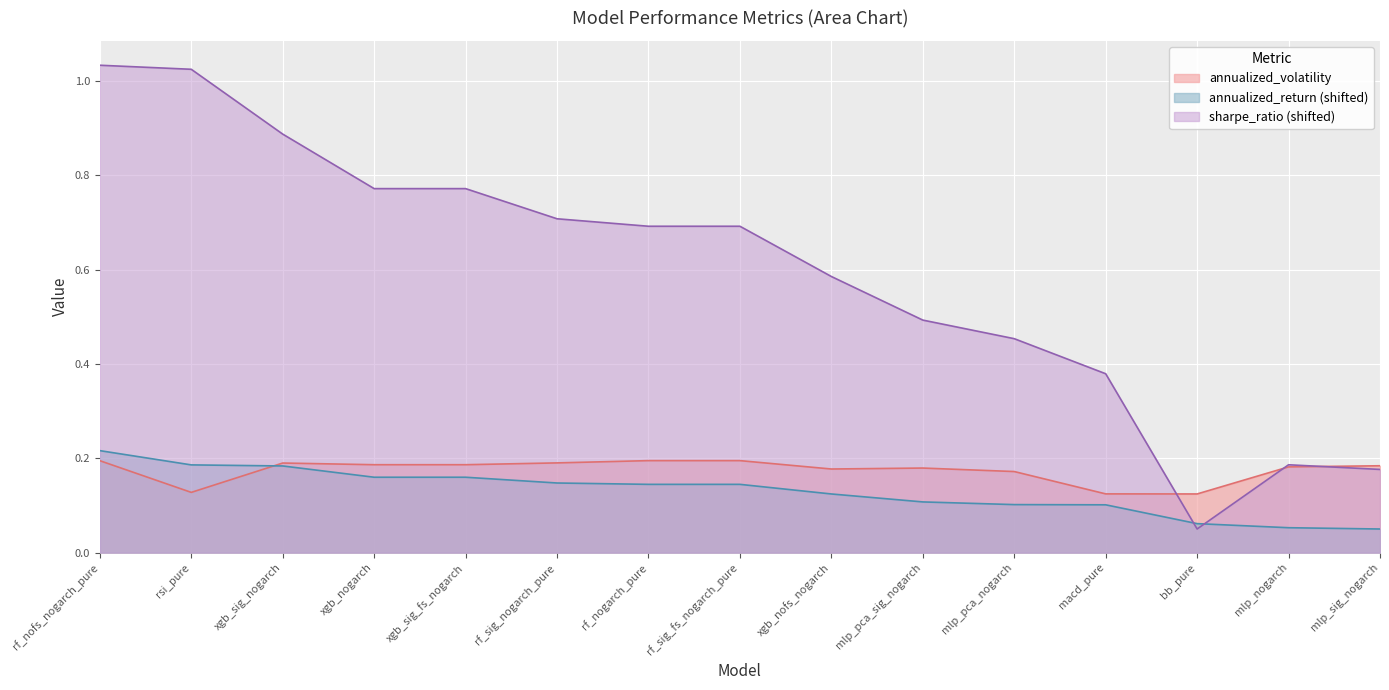

What is the average value of the annualized_volatility series?

0.2